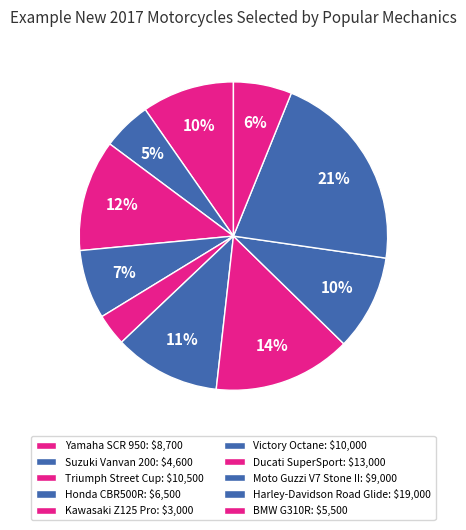

To the nearest percent, what percentage of the pie is Ducati SuperSport?

14%